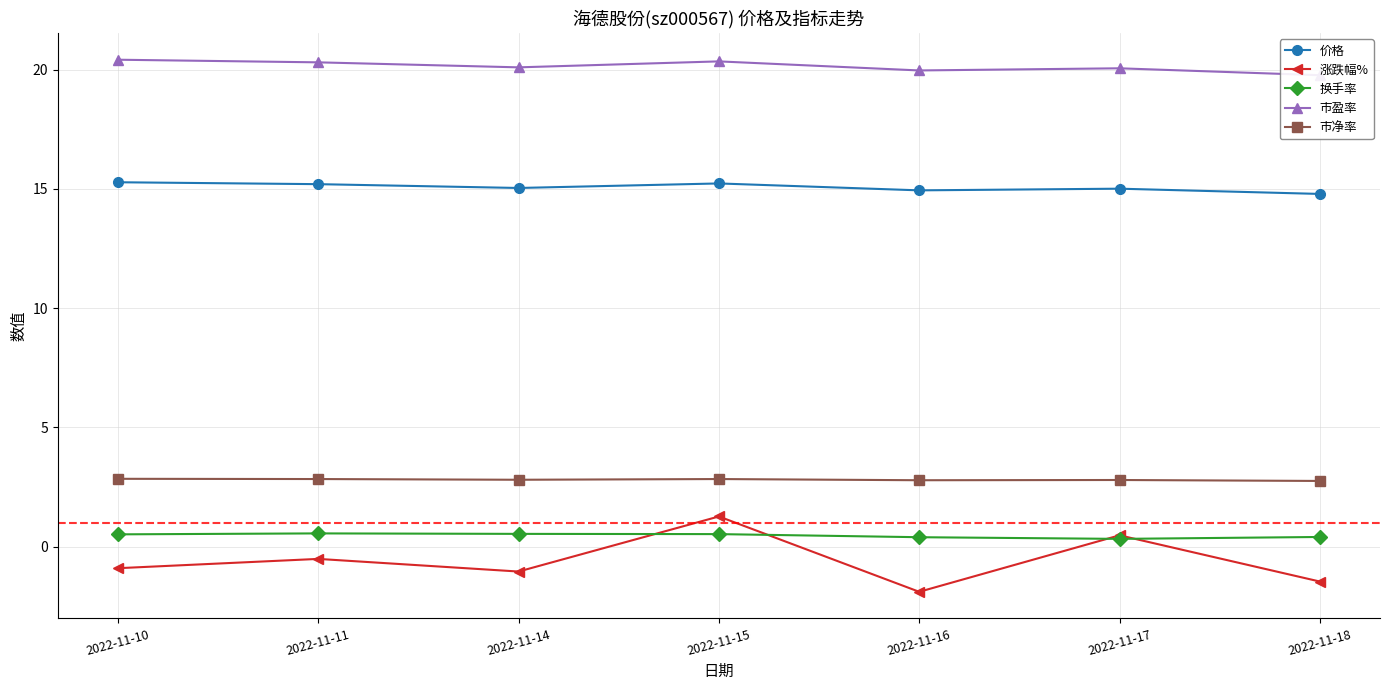

How many distinct data groups are displayed?

5